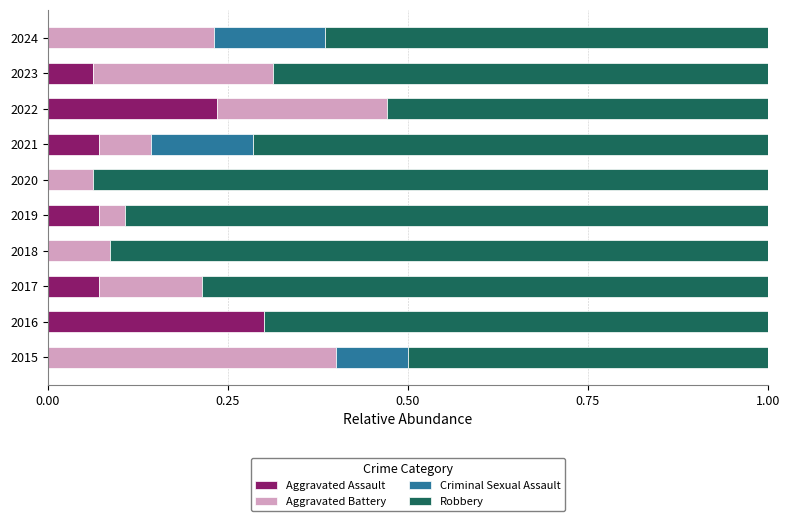

What is the total value across all series at 2020?

1.0